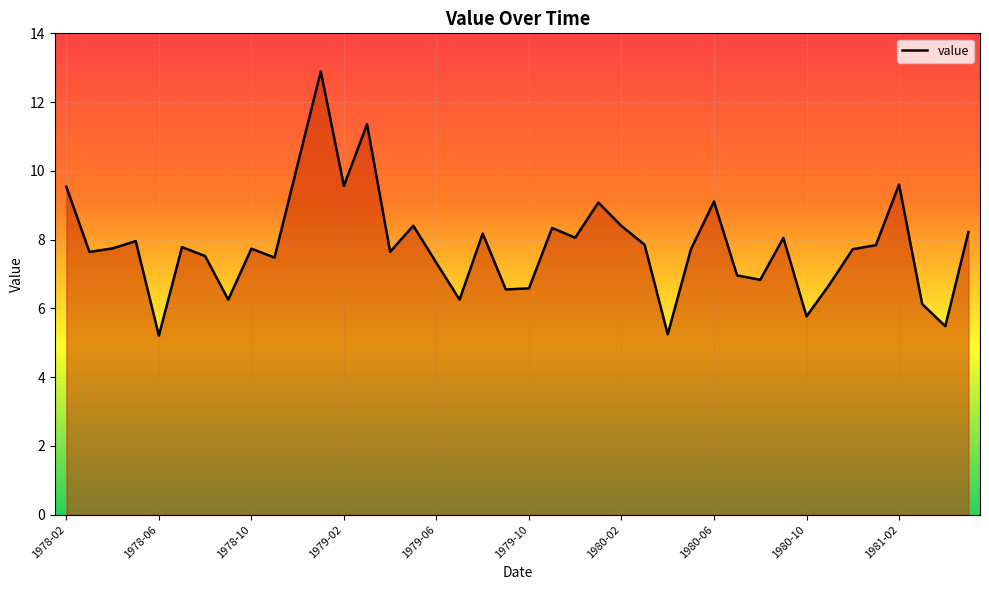

What is the maximum value shown in the chart?

12.9